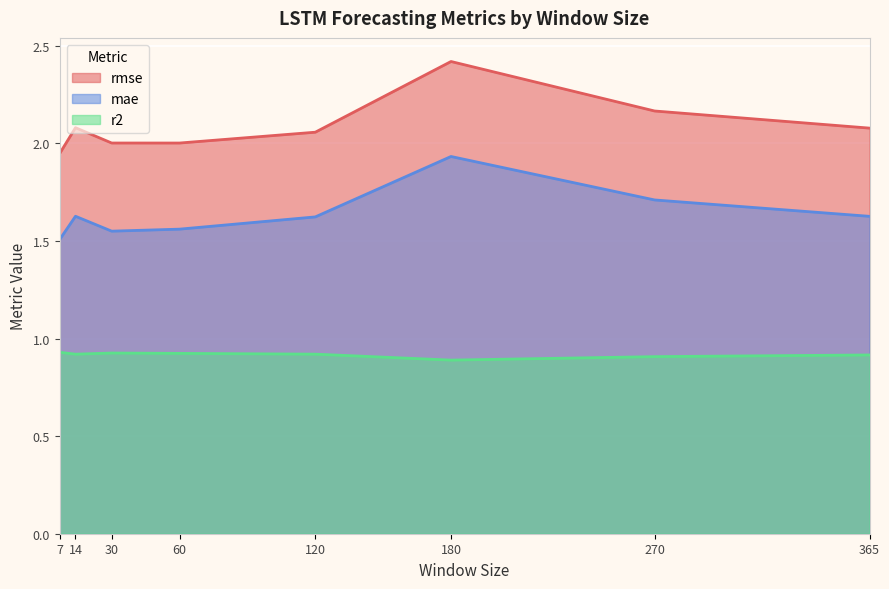

At how many categories does at least one series exceed 2?

7